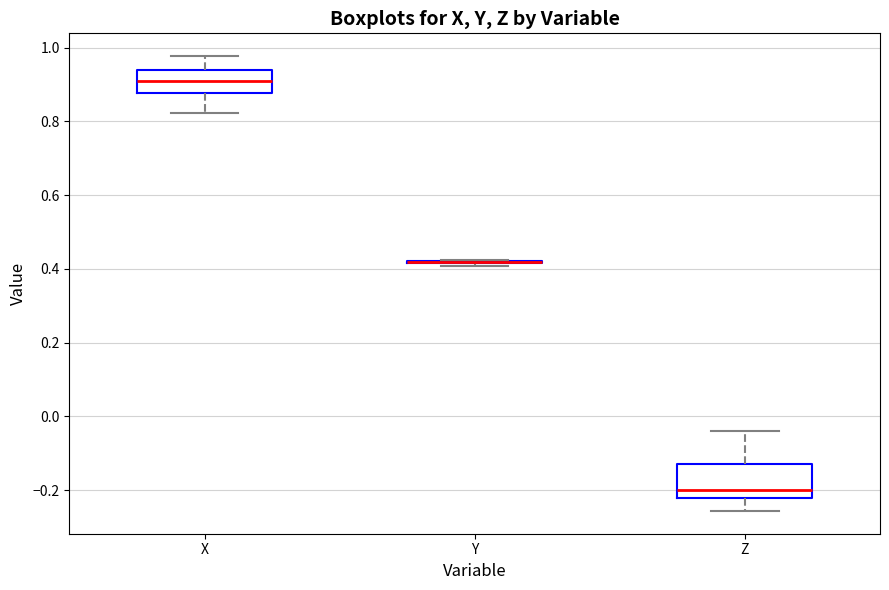

Reading left to right, transcribe this box plot: for each box, give where its median line is, the range the box spans, and where its two whiskers end, as read against the y-axis. The values are not printed on the chart, so give them approximately, as read against the axis.

X: median 0.90, box 0.88 to 0.94, whiskers 0.82 to 0.98
Y: box collapsed to a line at 0.42, whiskers 0.40 to 0.42
Z: median -0.20, box -0.22 to -0.12, whiskers -0.26 to -0.04